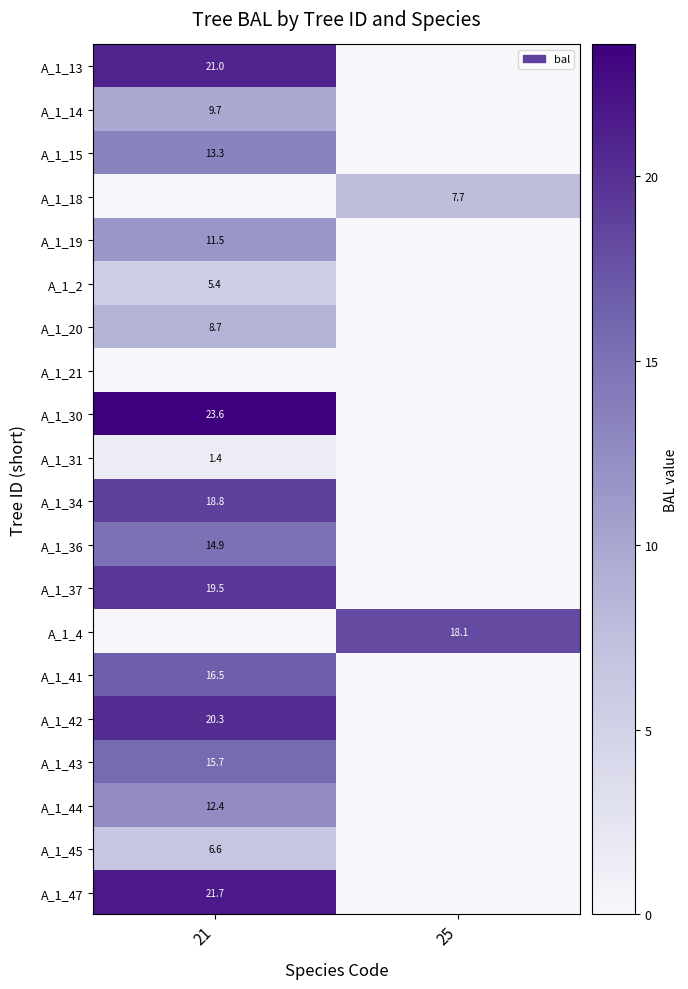

How many distinct data groups are displayed?

20